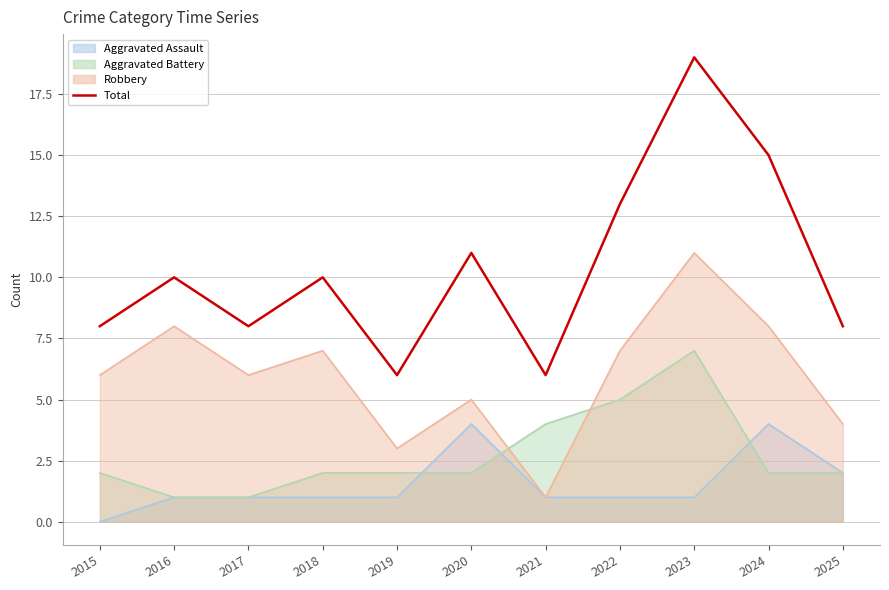

Rank the categories by value from highest to lowest.

2023, 2024, 2022, 2020, 2016, 2018, 2015, 2017, 2025, 2019, 2021